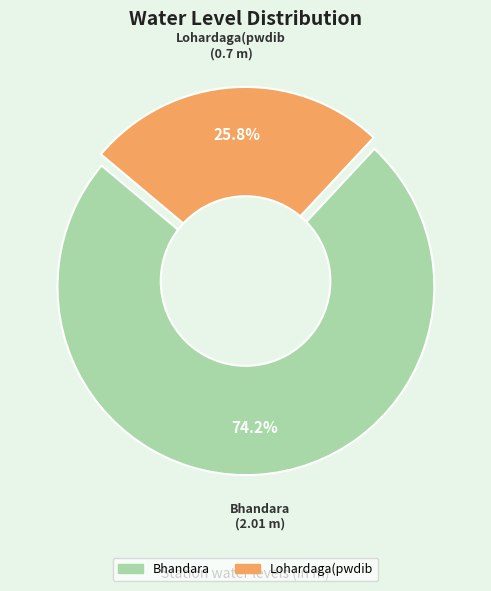

The Lohardaga(pwdib slice represents 40% of the pie. True or false?

False